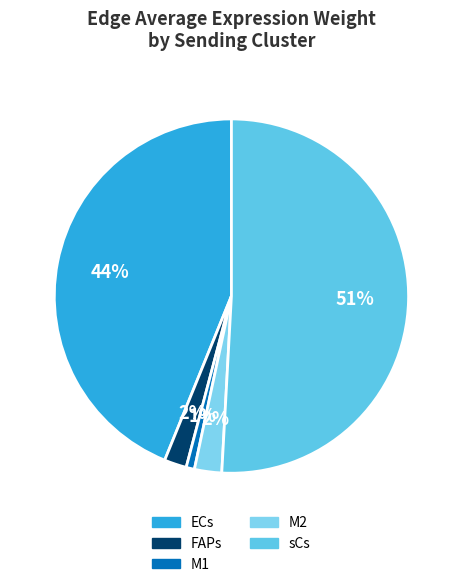

What percentage is the M2 slice, to the nearest percent?

2%